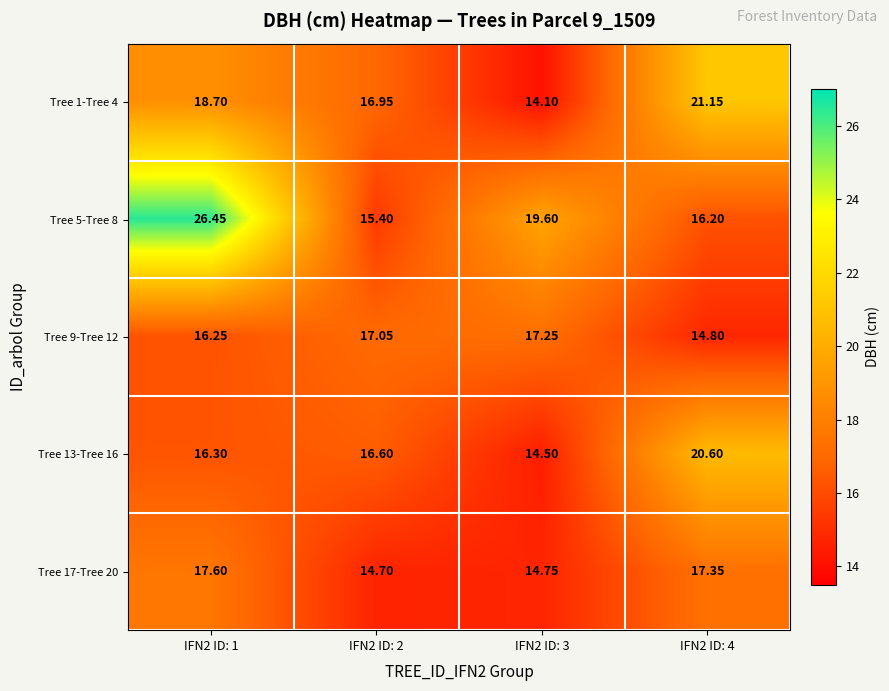

Is the value of Tree 13-Tree 16 at IFN2 ID: 4 greater than the value of Tree 9-Tree 12 at IFN2 ID: 4?

Yes